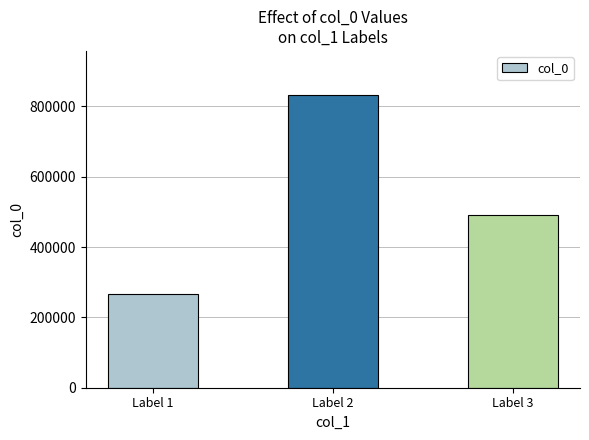

What is the value of the 2nd bar from the left?

832744